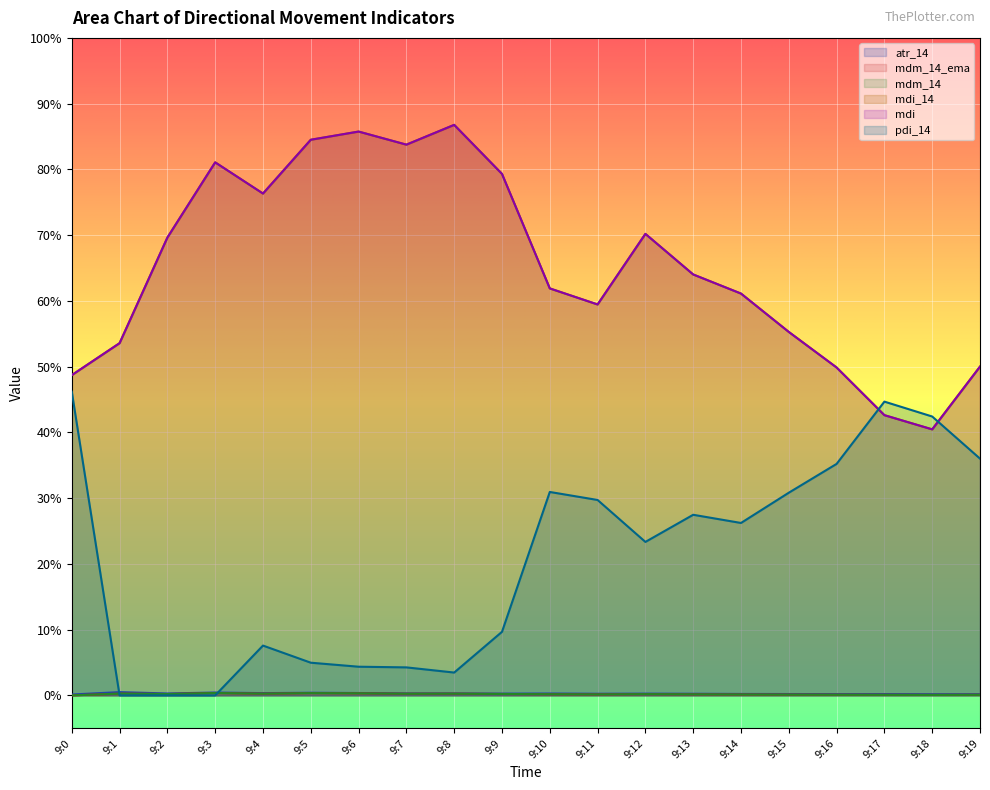

In mdm_14_ema, how many points are lower than both neighbors (excluding endpoints)?

5